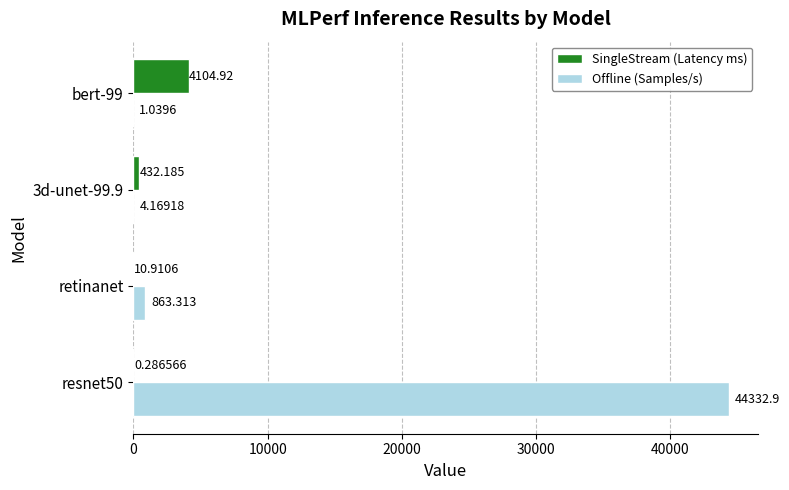

Is the value of Offline (Samples/s) at bert-99 greater than the value of SingleStream (Latency ms) at resnet50?

Yes